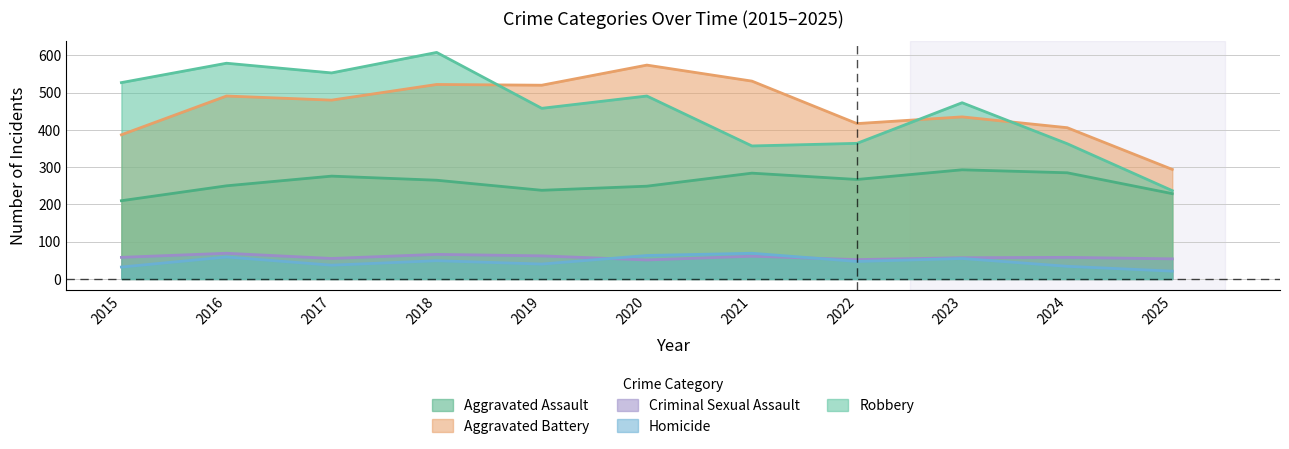

Reading right to left, what are all the values shown in this chart?

Aggravated Assault: 229	285	293	267	284	249	238	265	276	250	210
Aggravated Battery: 294	406	435	417	531	574	520	522	480	491	387
Criminal Sexual Assault: 54	58	57	52	61	51	62	66	55	69	58
Homicide: 21	34	55	47	69	63	40	49	37	59	32
Robbery: 237	363	473	364	357	491	458	608	553	579	527